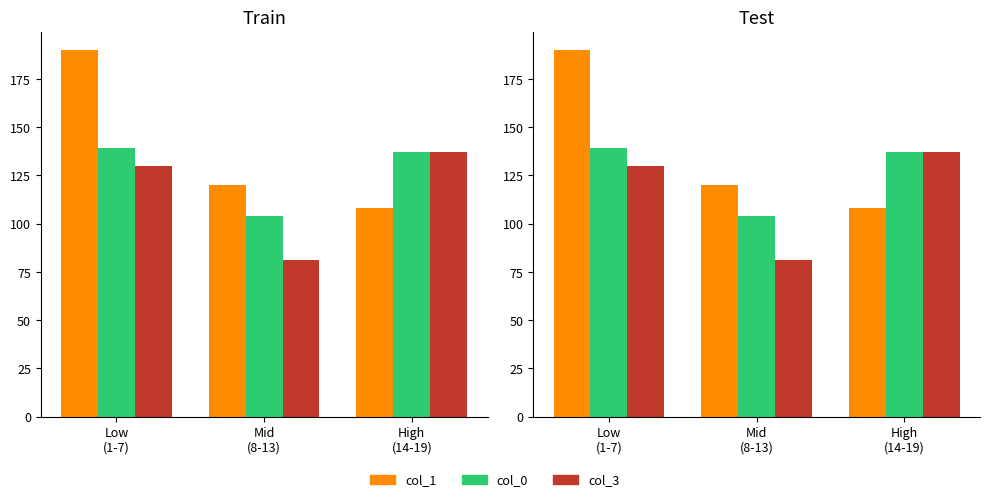

At which category is the sum across all series the highest?

Low
(1-7)